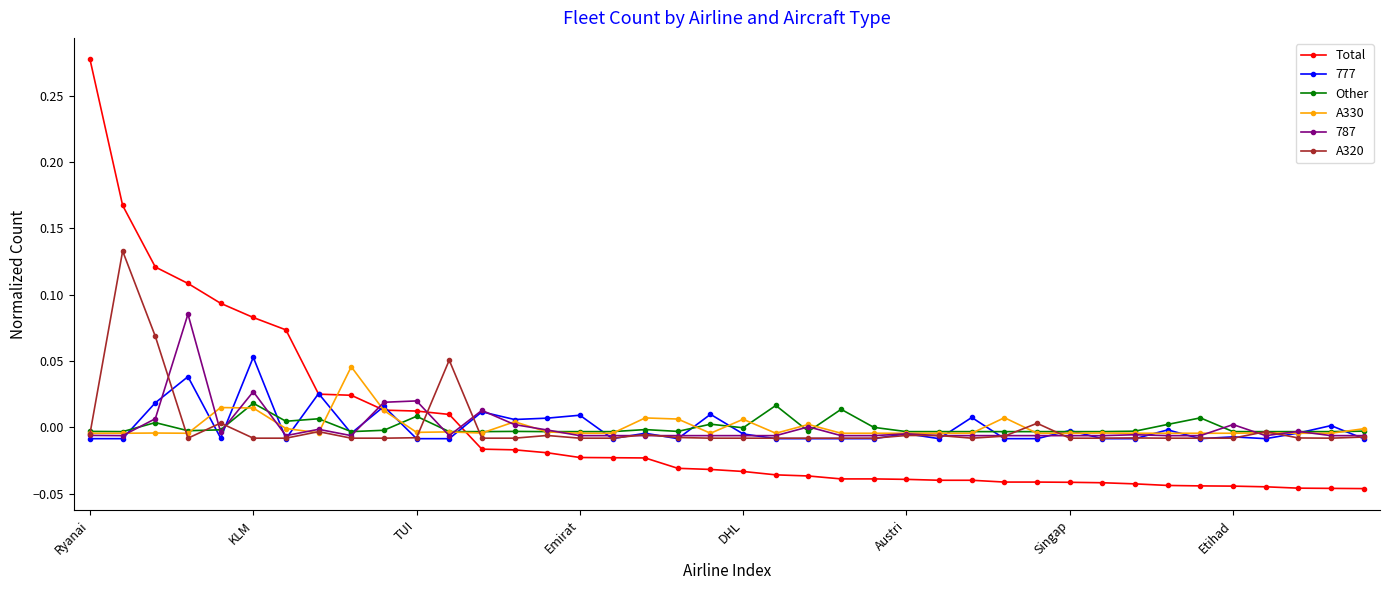

True or false: Other has more than 0 interior local peaks.

True